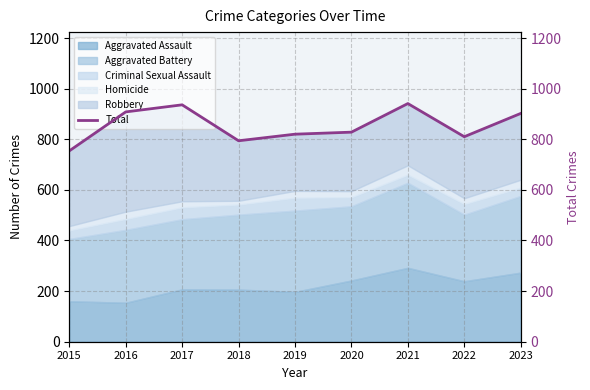

Which label corresponds to the smallest value in the chart?

2015